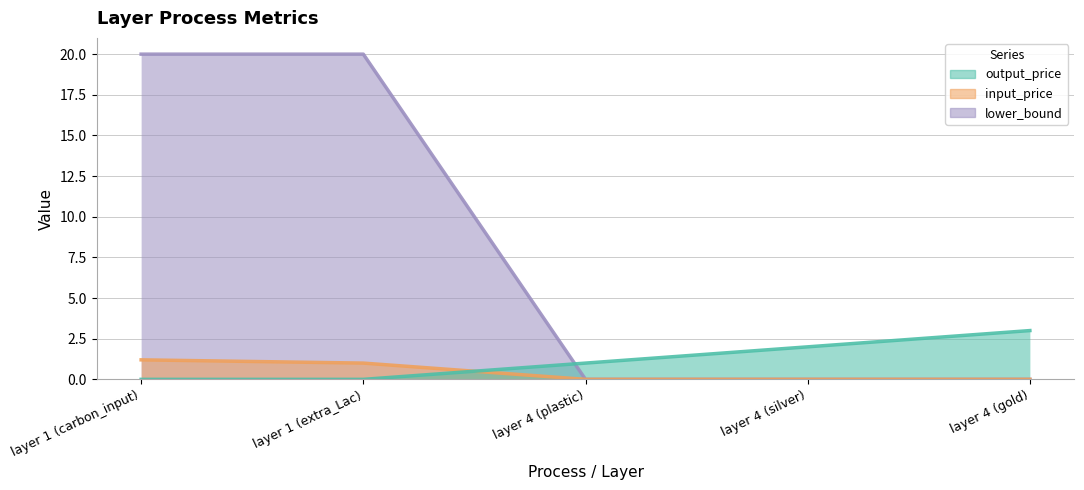

How many data points in output_price are above 1?

2